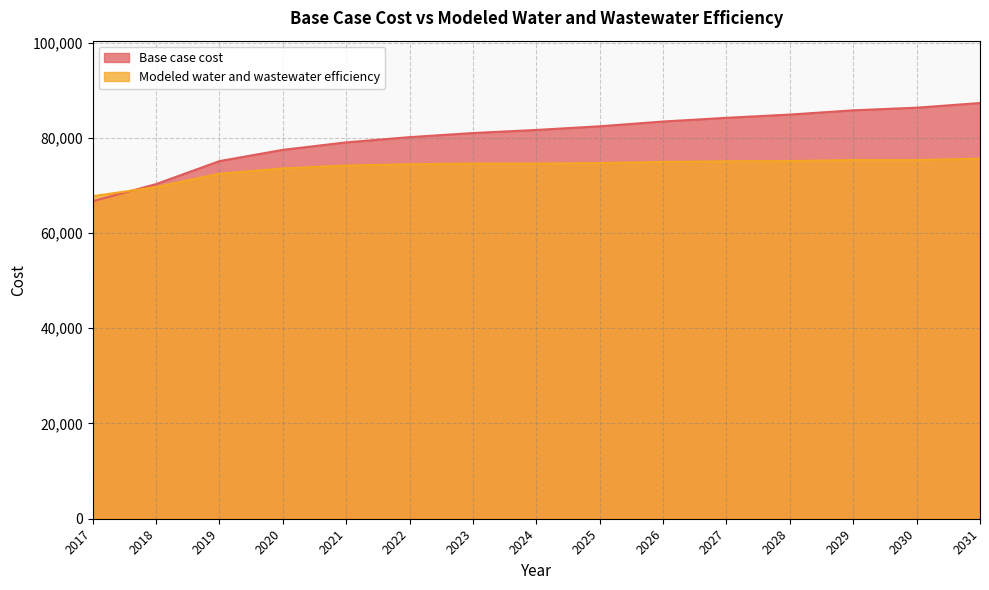

Which has a higher value, 2017 or 2018?

2018